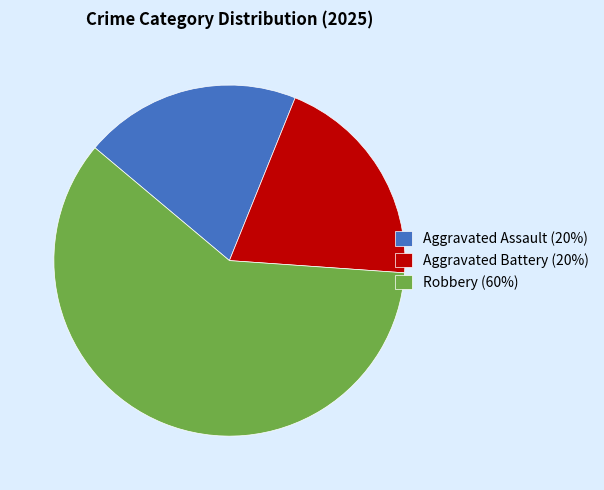

Which category has the biggest portion of the pie?

Robbery